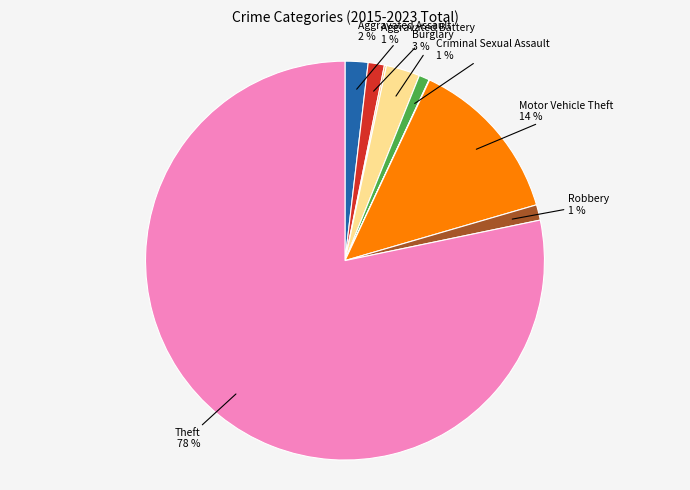

To the nearest percent, what is the difference between the largest and smallest slice percentages?

78%